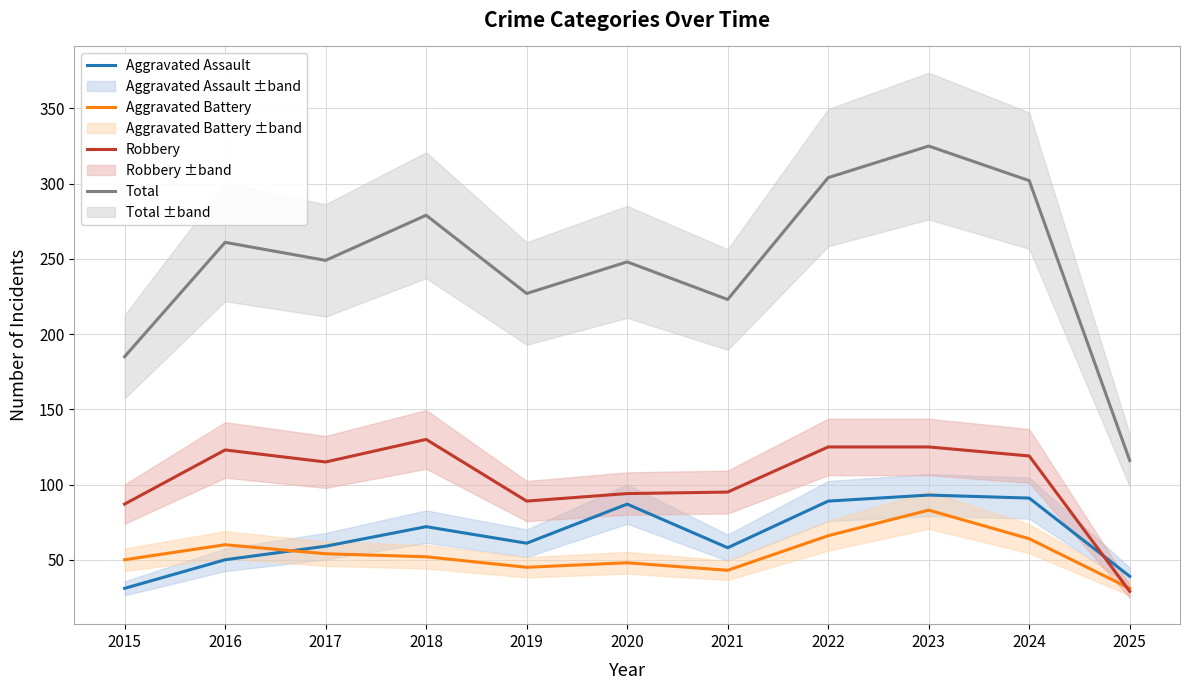

True or false: Aggravated Assault has a value of 155 at 2024.

False